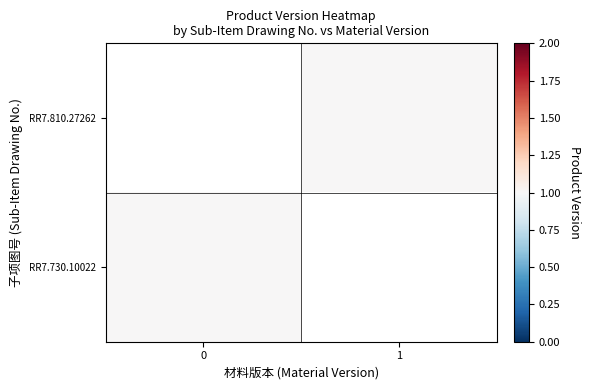

Rank the series by their average value, from lowest to highest.

RR7.810.27262, RR7.730.10022